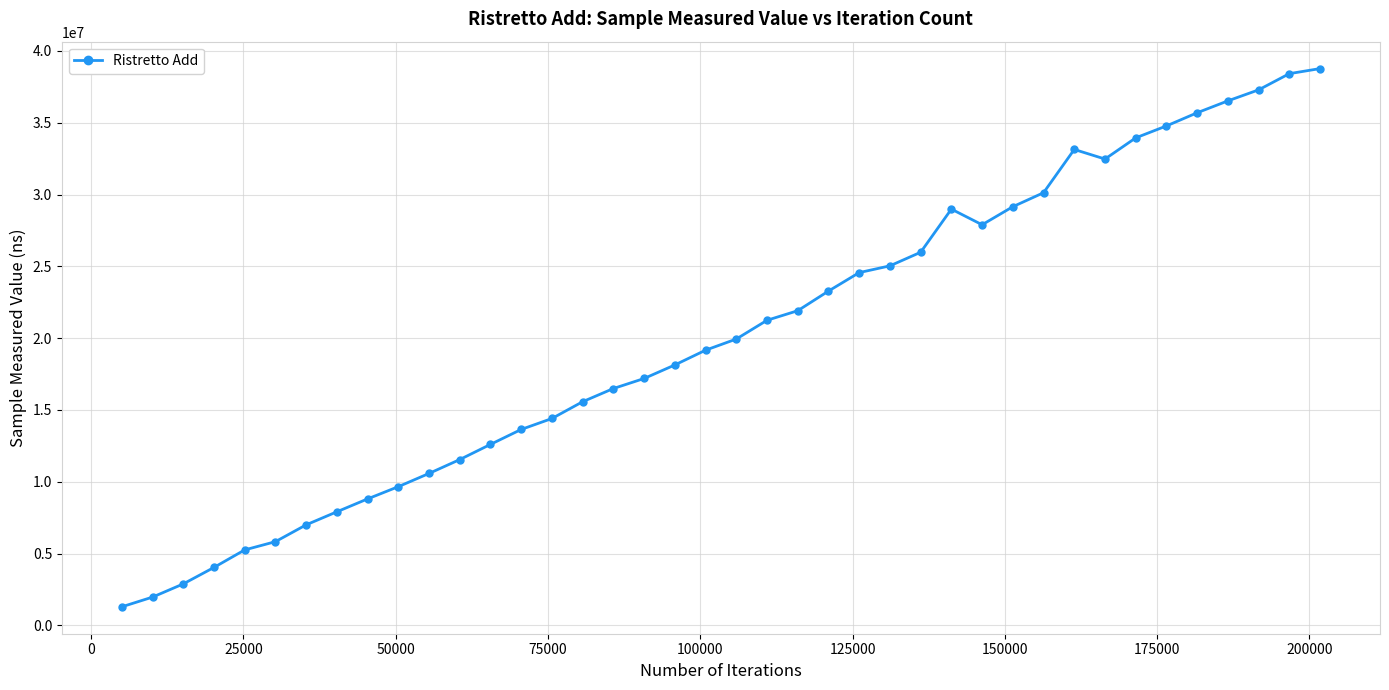

What is the value of the 28th point from the left?

28986640